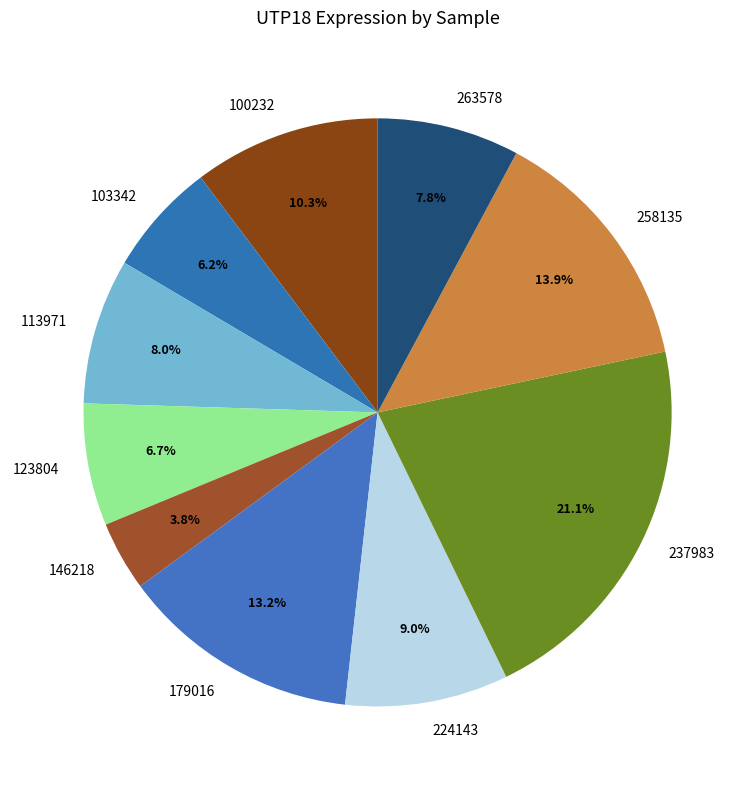

What percentage is the 237983 slice, to the nearest percent?

21%